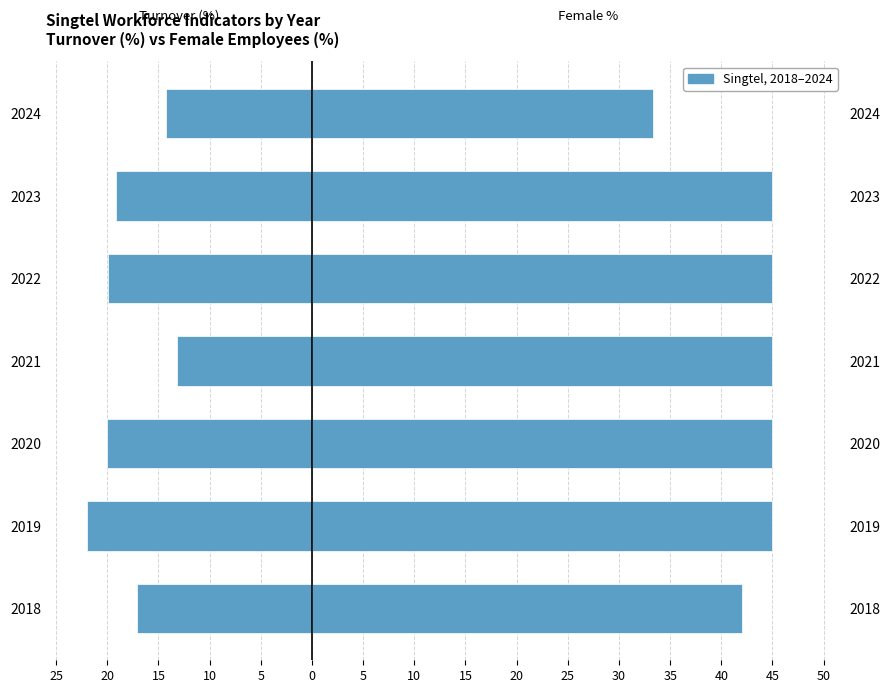

How many Female Employees (%) values are between 42 and 45?

6